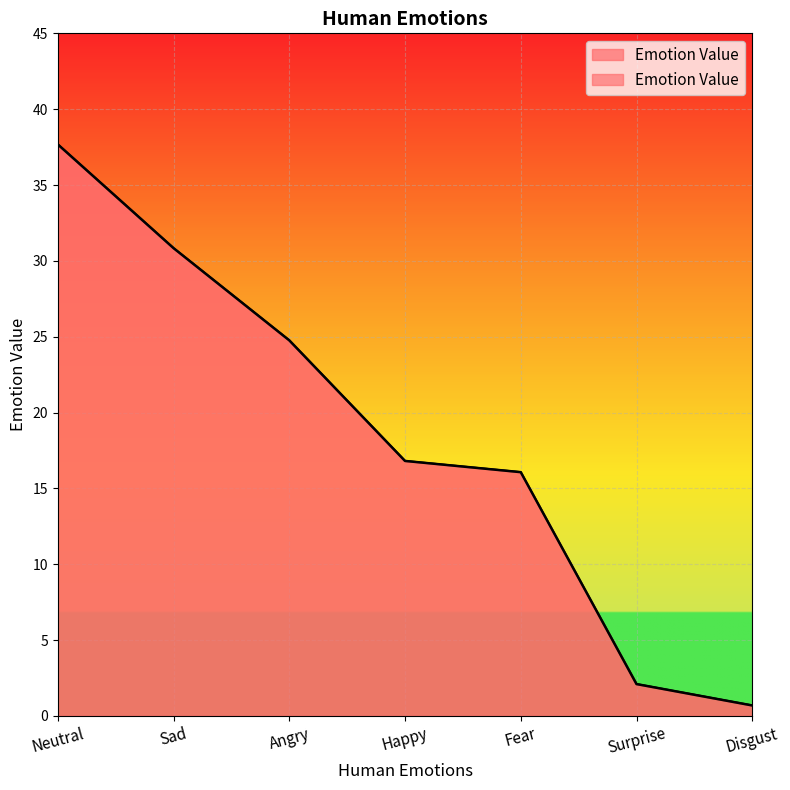

Which category has the highest value across all series?

Neutral